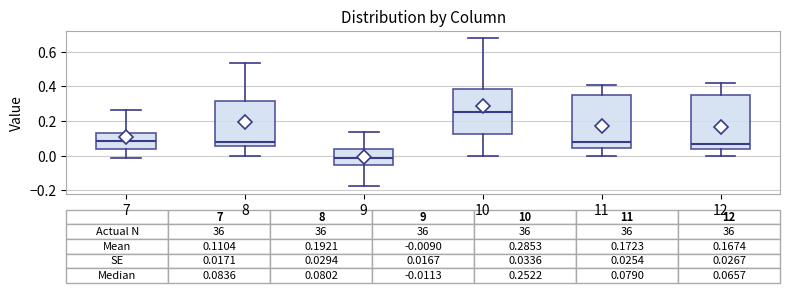

Which box's median line is the highest?

10